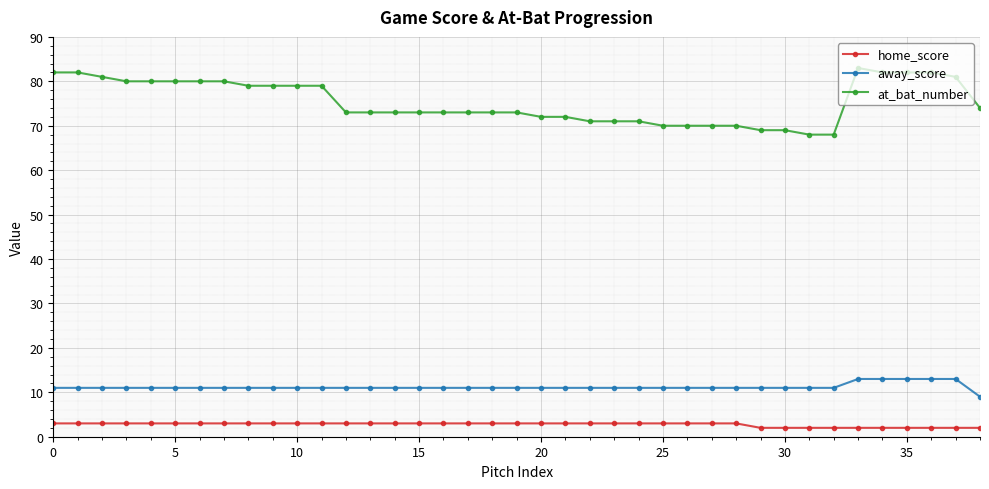

True or false: away_score and home_score intersect in this chart.

False